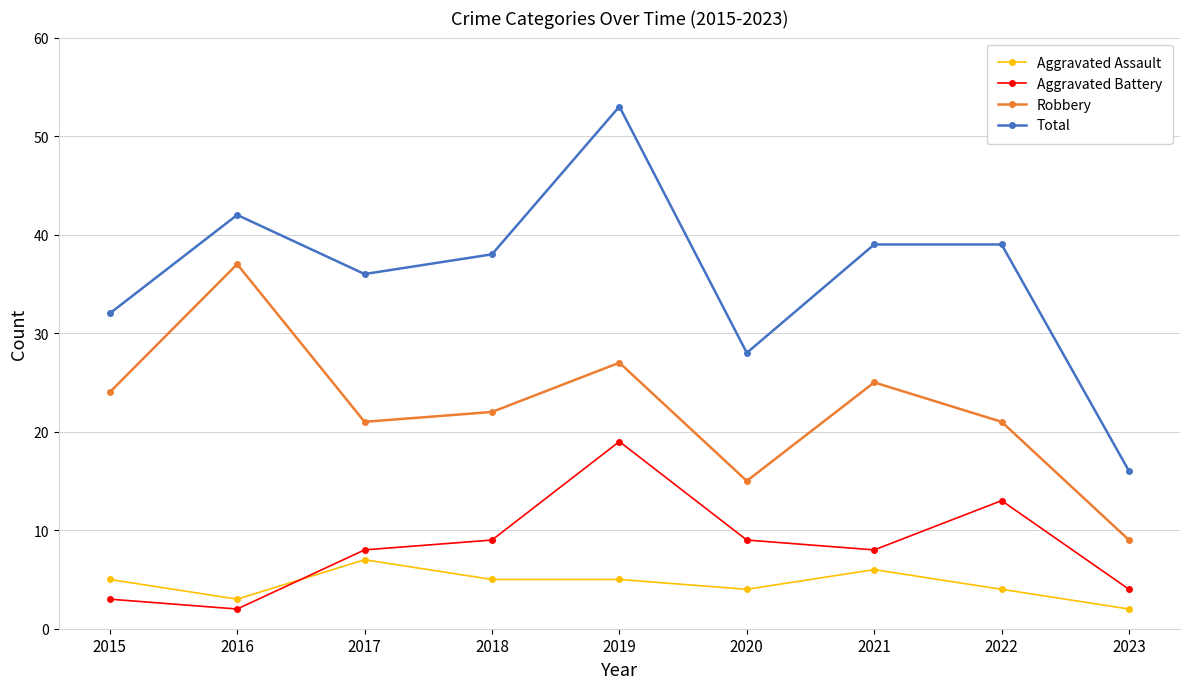

What is the sum of the Robbery values at 2015 and 2018?

46